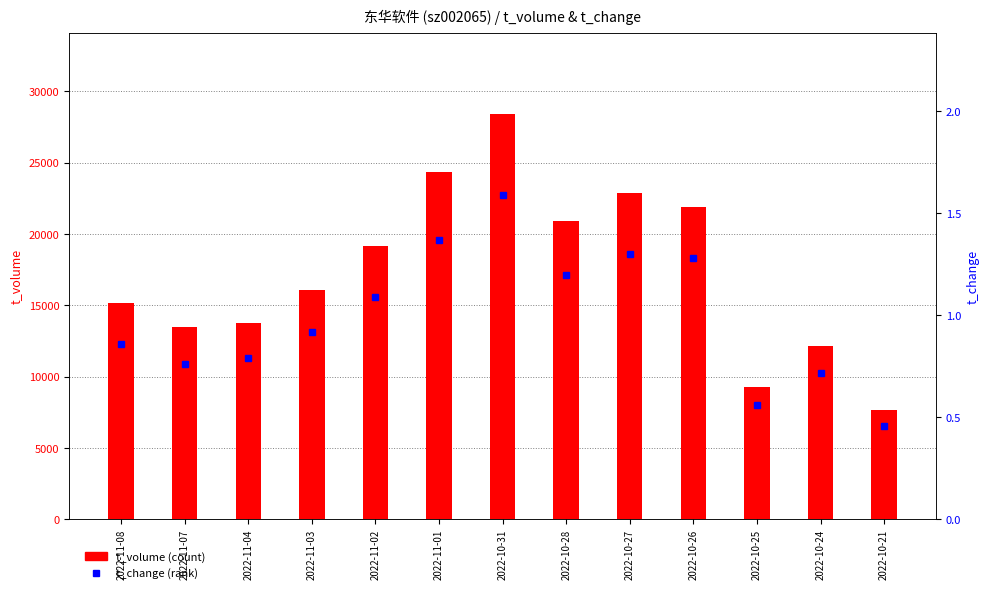

How many data points in t_volume are less than 16087?

6